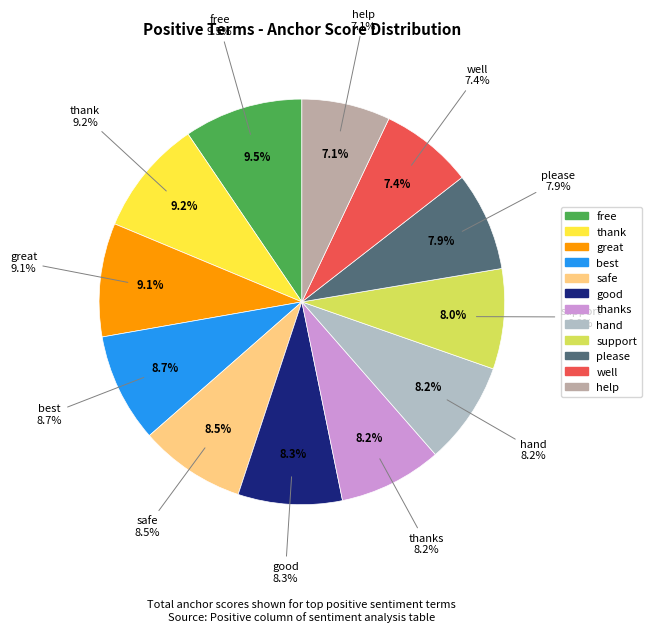

Combined, do thanks and good account for over 50%?

No